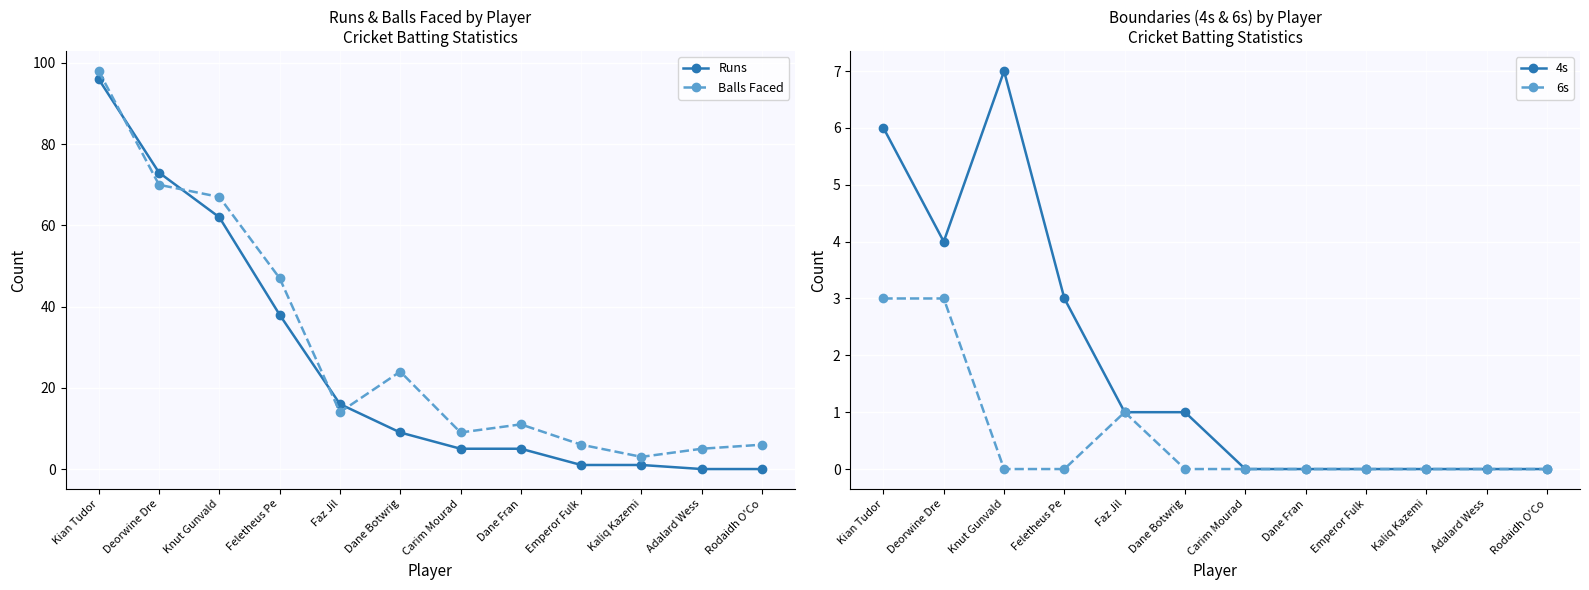

Which has a higher value, Kaliq Kazemi or Adalard Wess?

Kaliq Kazemi